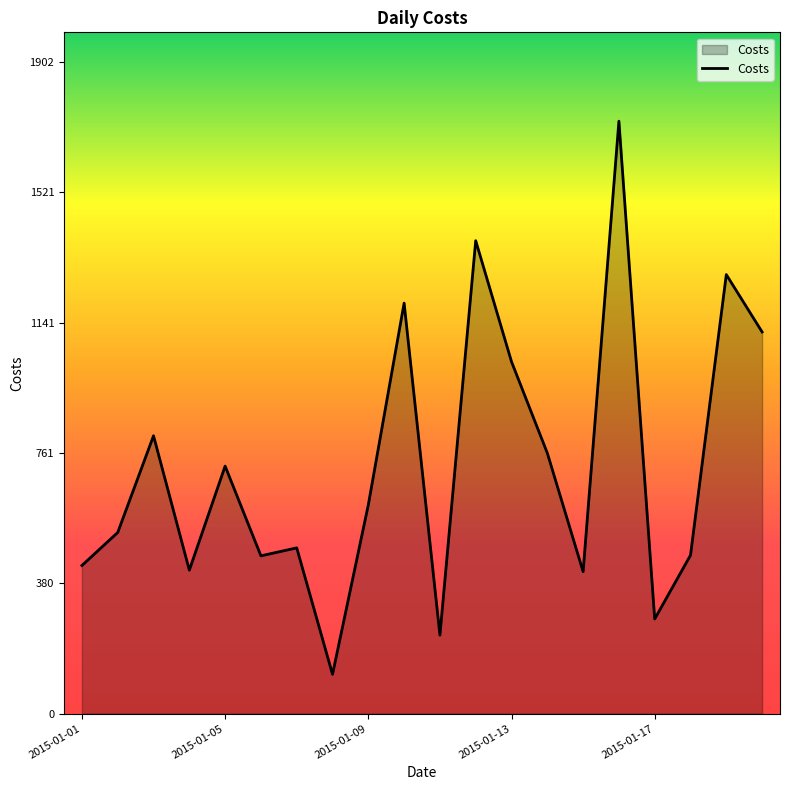

What is the difference between the maximum and minimum values?

1614.3